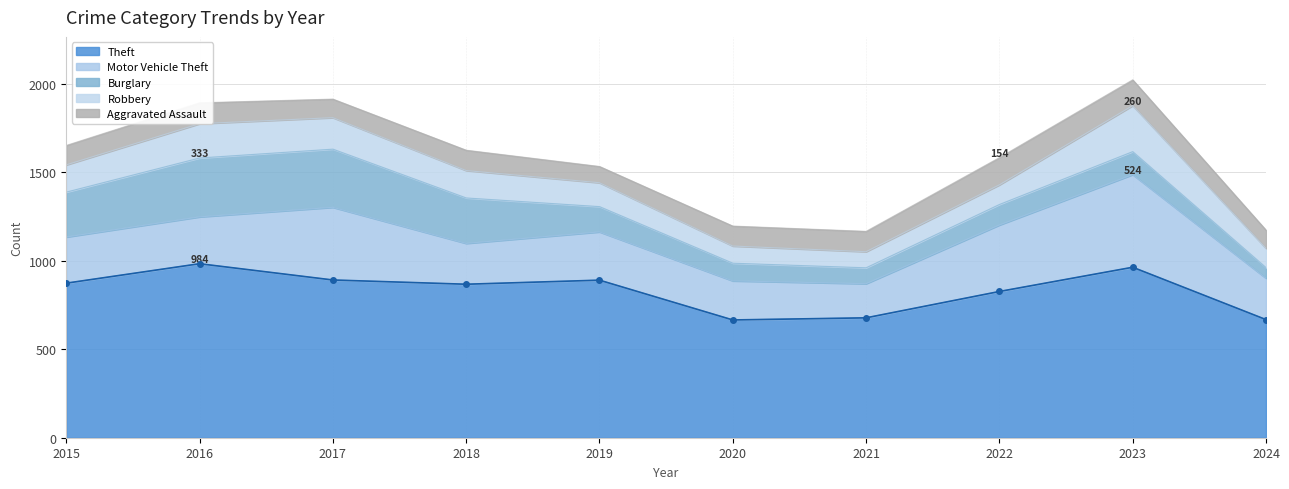

How many data points in Aggravated Assault are less than 115?

5